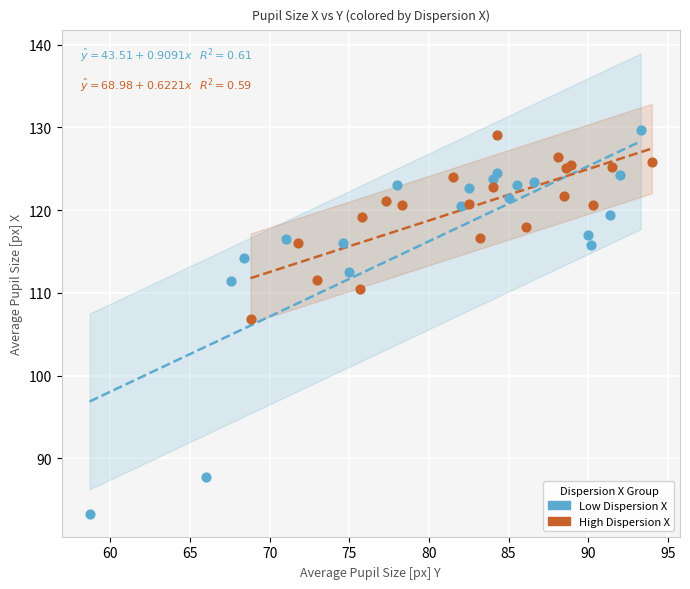

Which series reaches the minimum Y coordinate?

Low Dispersion X